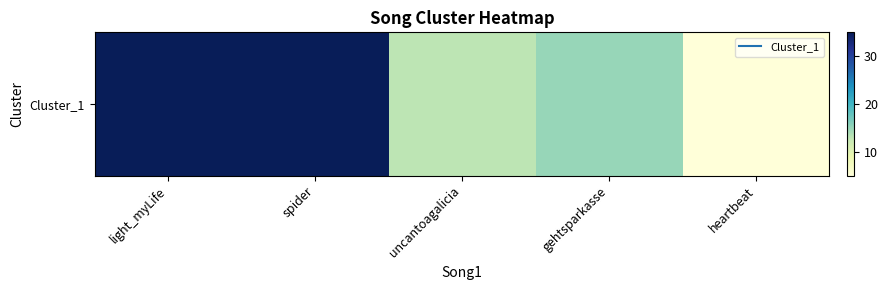

True or false: the data shows 24 at gehtsparkasse.

False